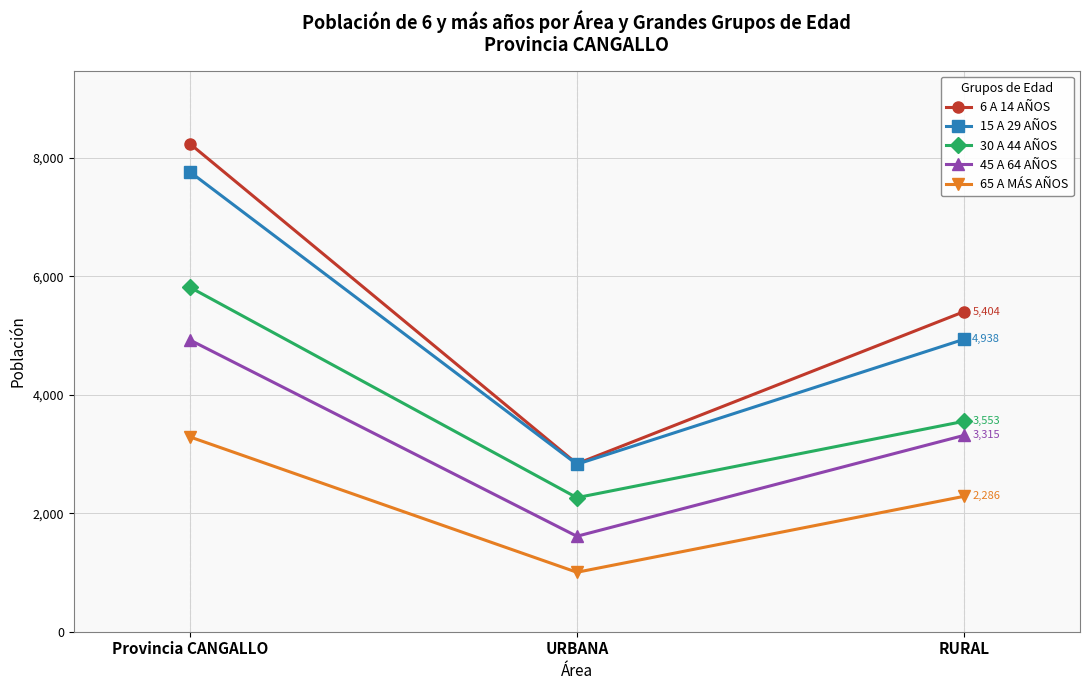

What is the sum of all 65 A MÁS AÑOS values?

6580